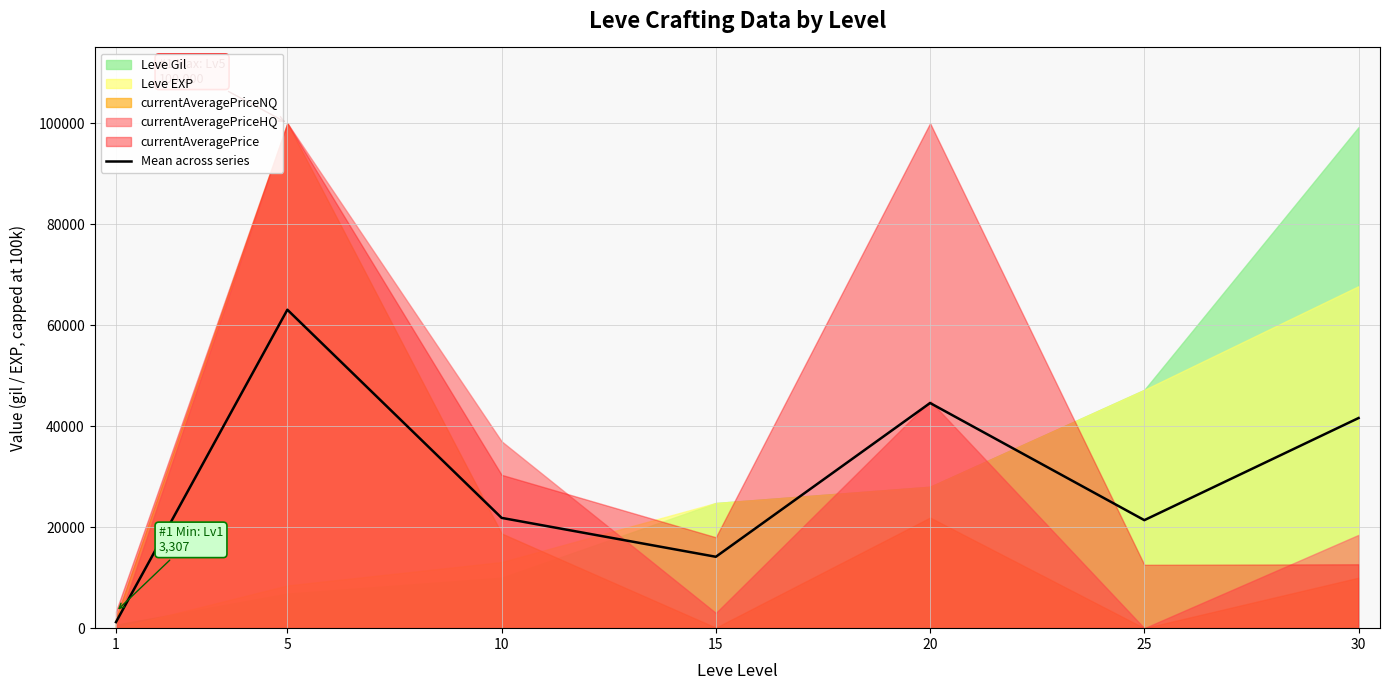

What is the difference between the maximum and minimum values?

61860.4